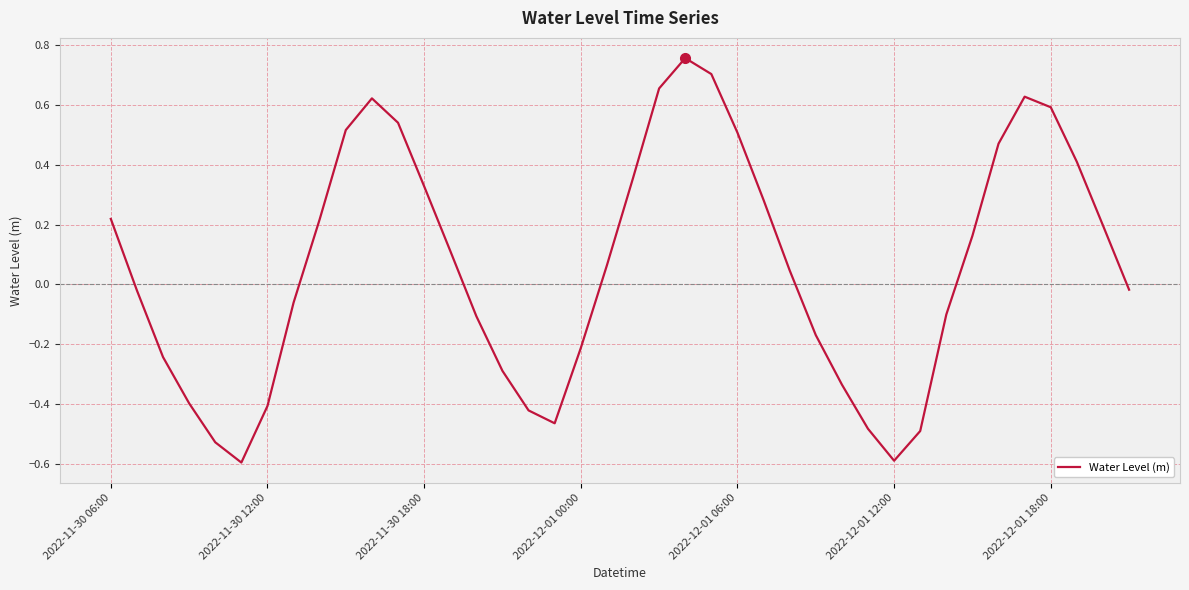

What is the difference between the maximum and minimum values?

1.4